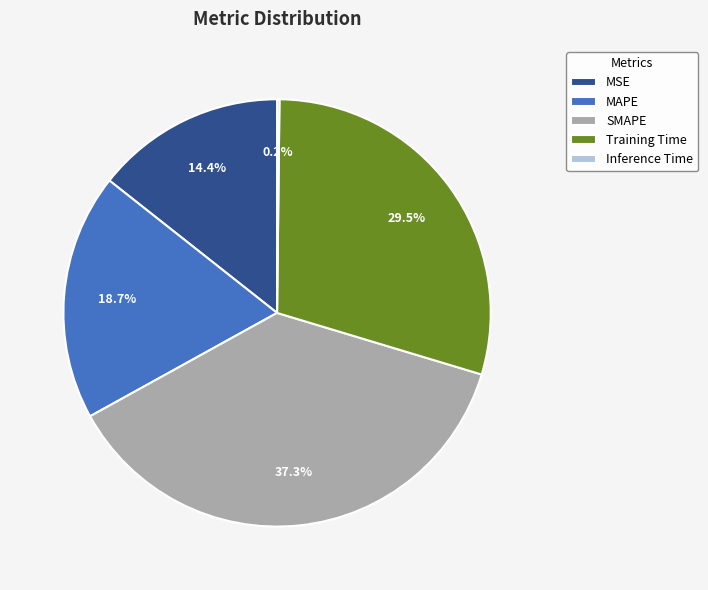

Which has a higher value, MSE or SMAPE?

SMAPE